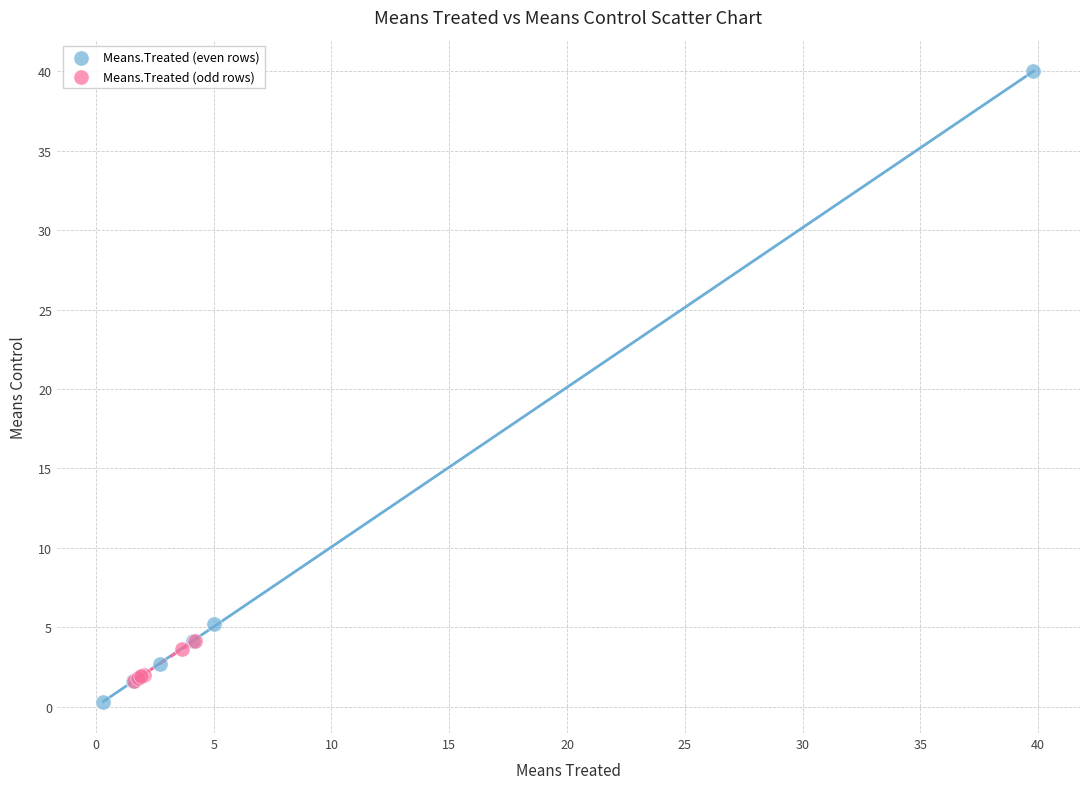

Which series contains the lowest Y value?

Means.Treated (even rows)